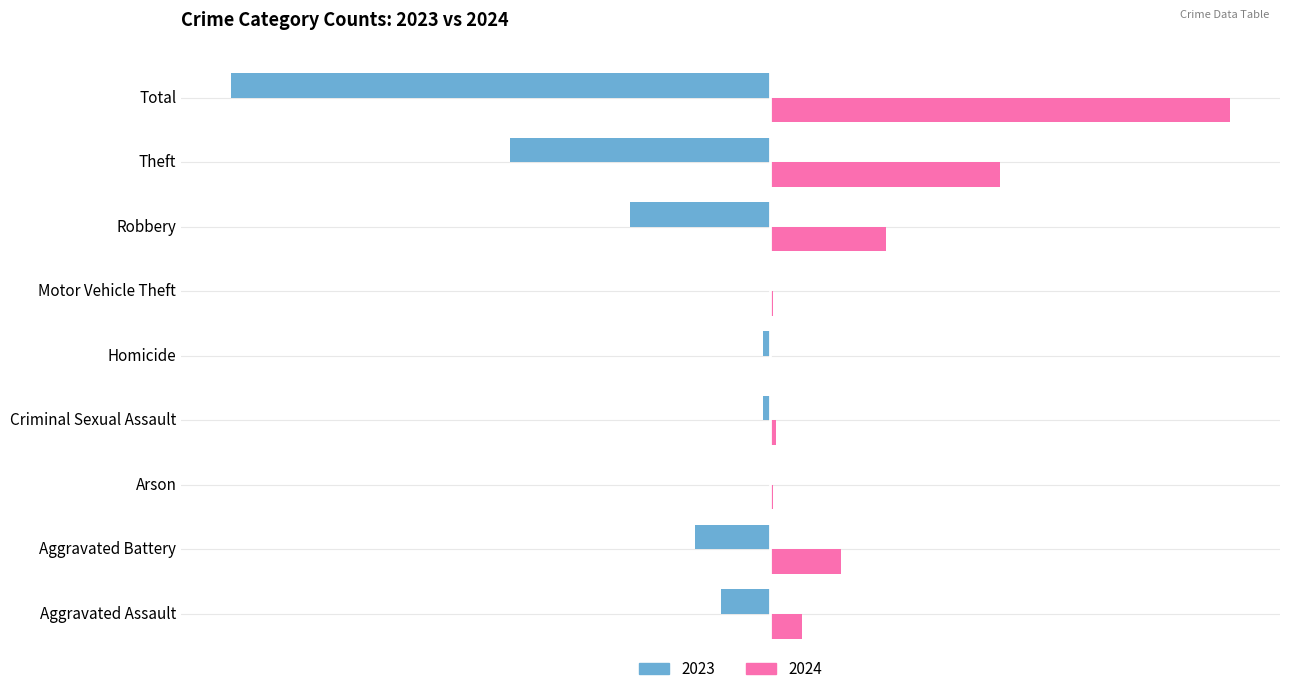

Which category has the highest value in the 2024 series?

Total